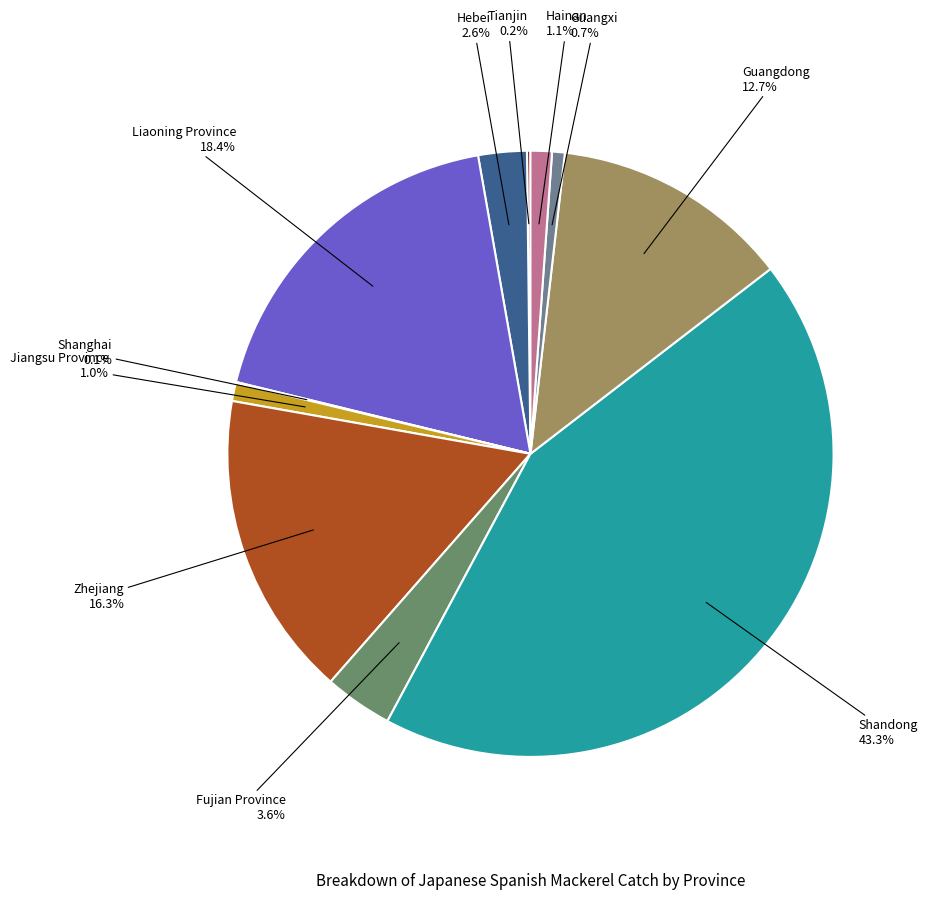

Which category has the biggest portion of the pie?

Shandong